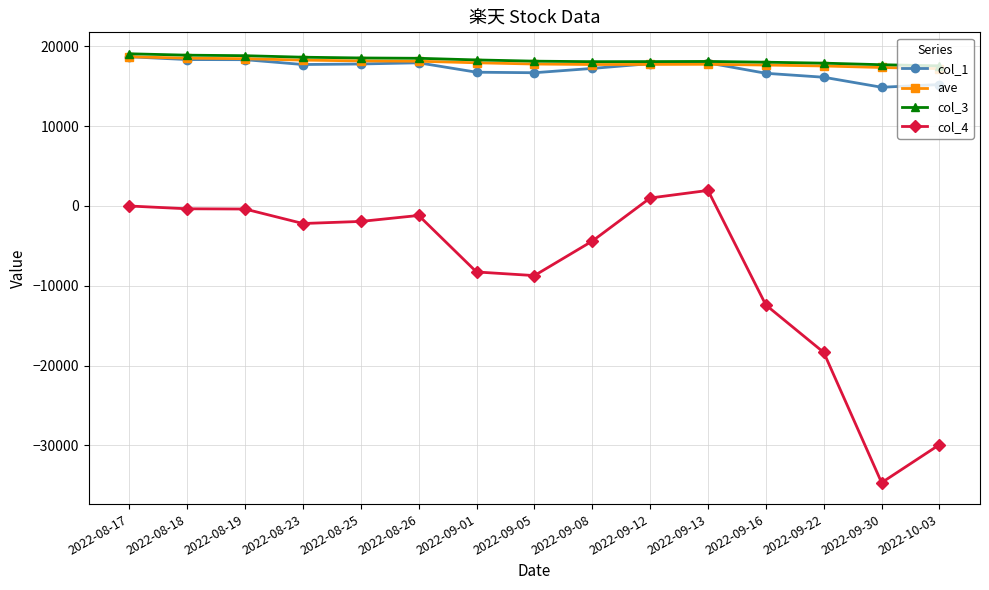

What is the value of the col_4 point at the 8th from the left?

-8720.0